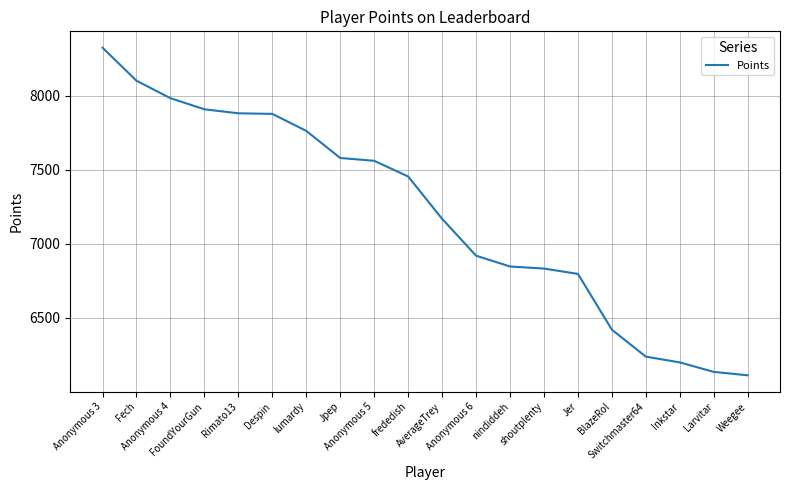

Does the chart have visible grid lines?

Yes